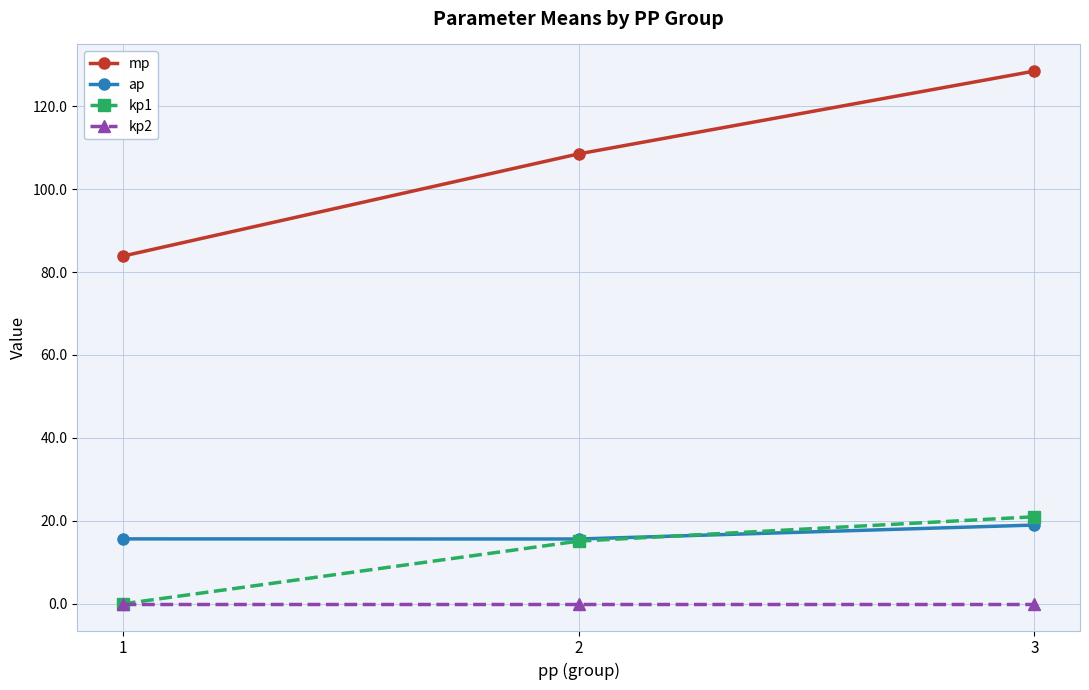

List the labels in order of mp value, largest first.

3, 2, 1